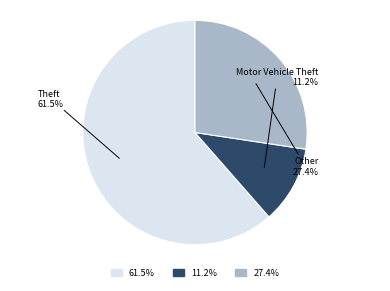

Is there any slice that represents more than half of the pie?

Yes